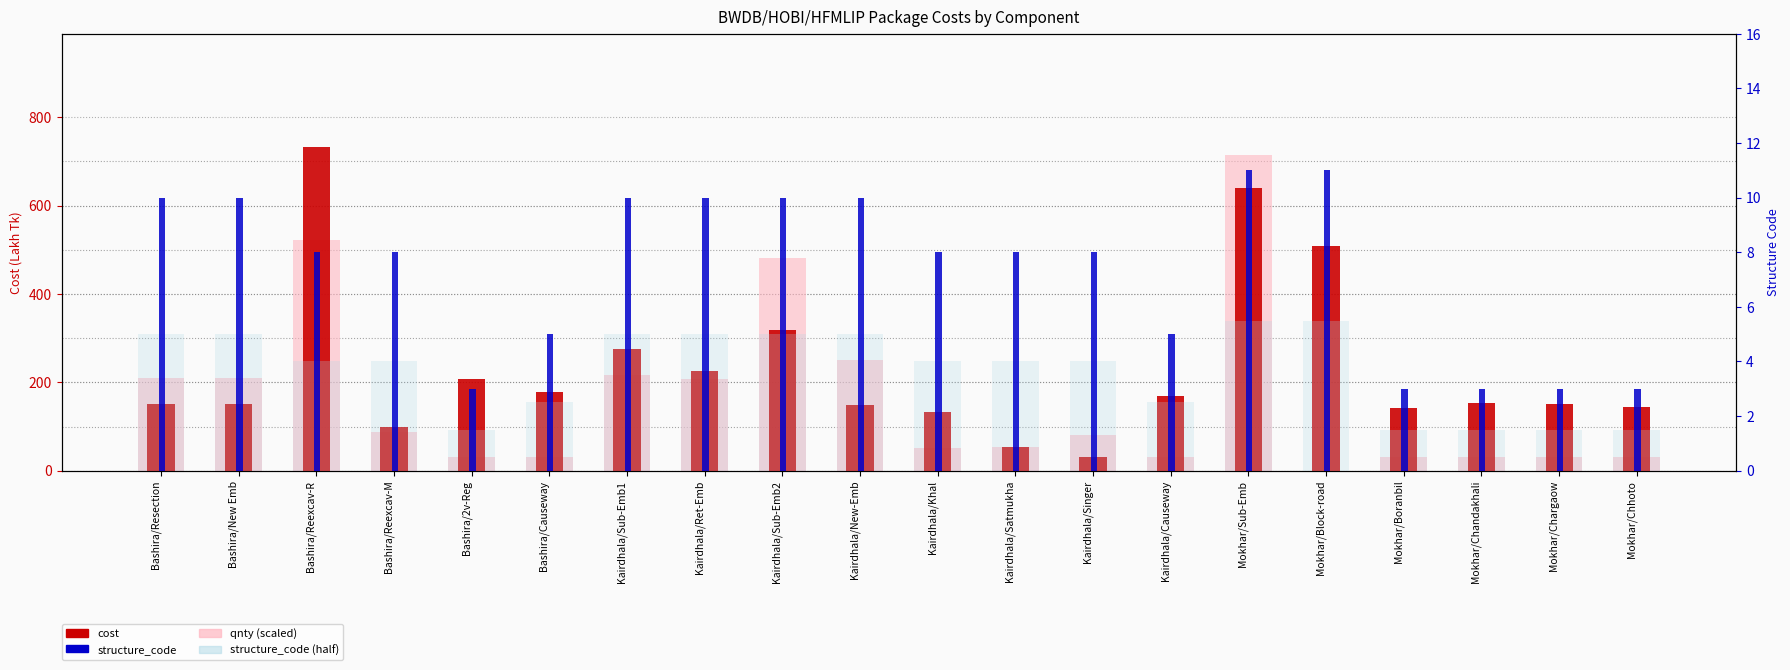

What position from the left is Mokhar/Chhoto?

20